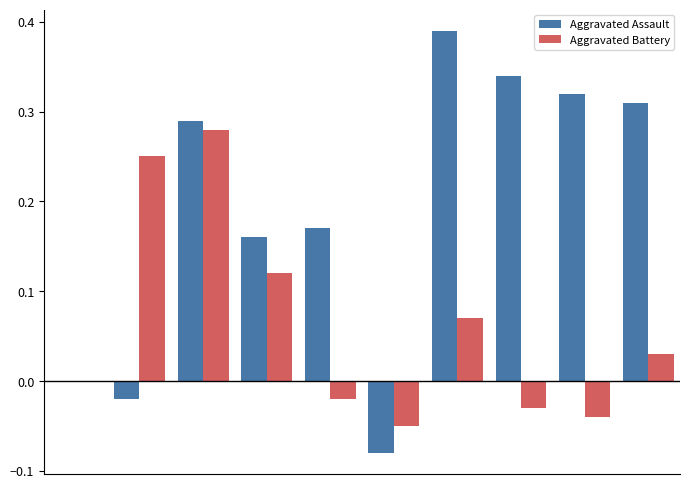

Does the chart contain stacked bars?

No